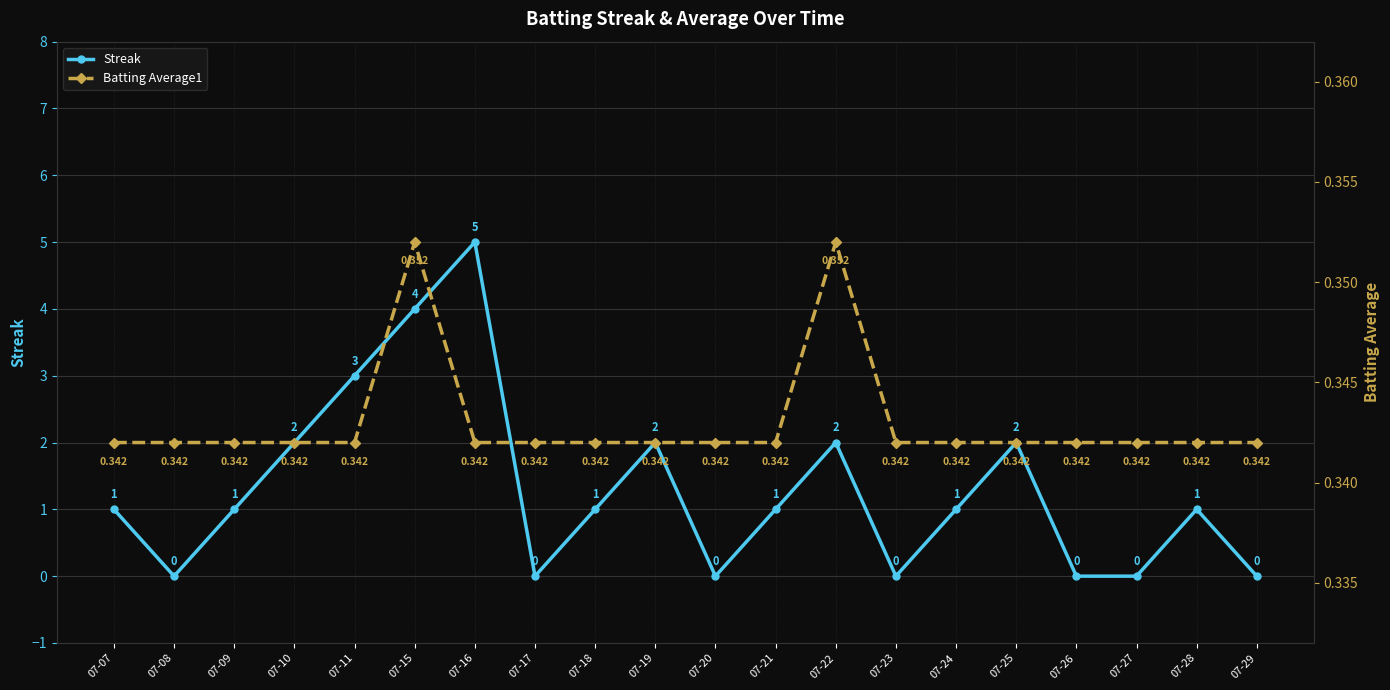

At 07-21, list the series in order from largest to smallest.

Streak, Batting Average1